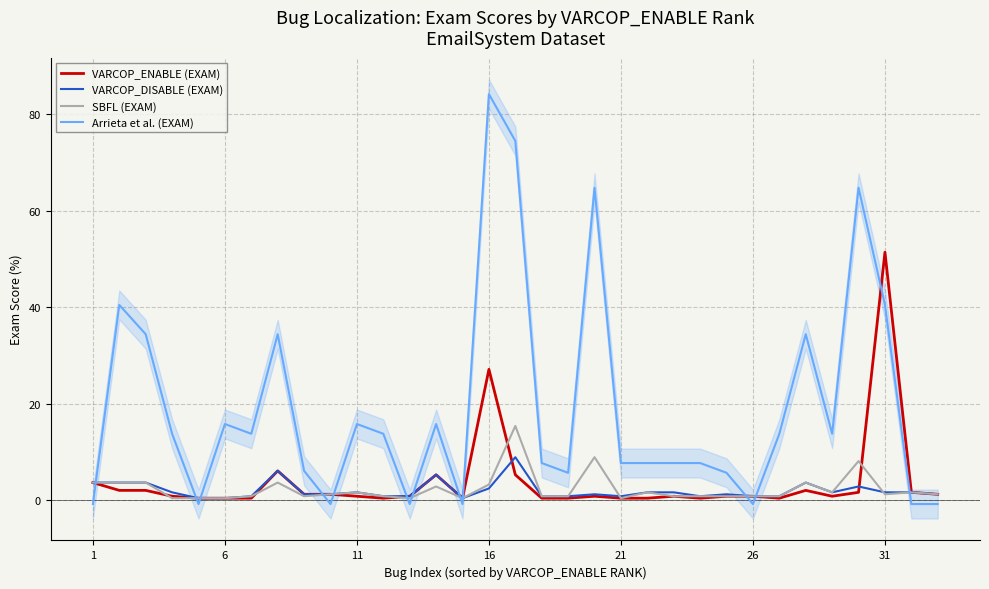

At which label is VARCOP_ENABLE (EXAM) closest to 25?

16